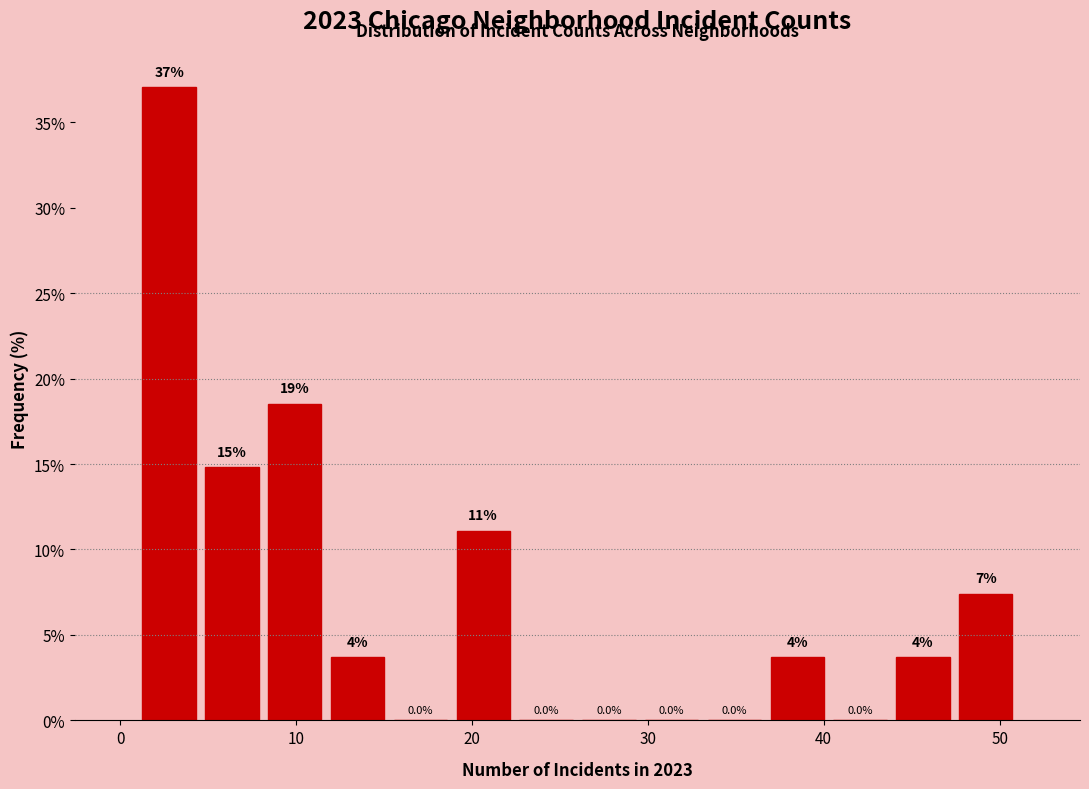

Around what value on the x-axis is the tallest bar? Give the approximate position of its centre, as read against the axis.

3